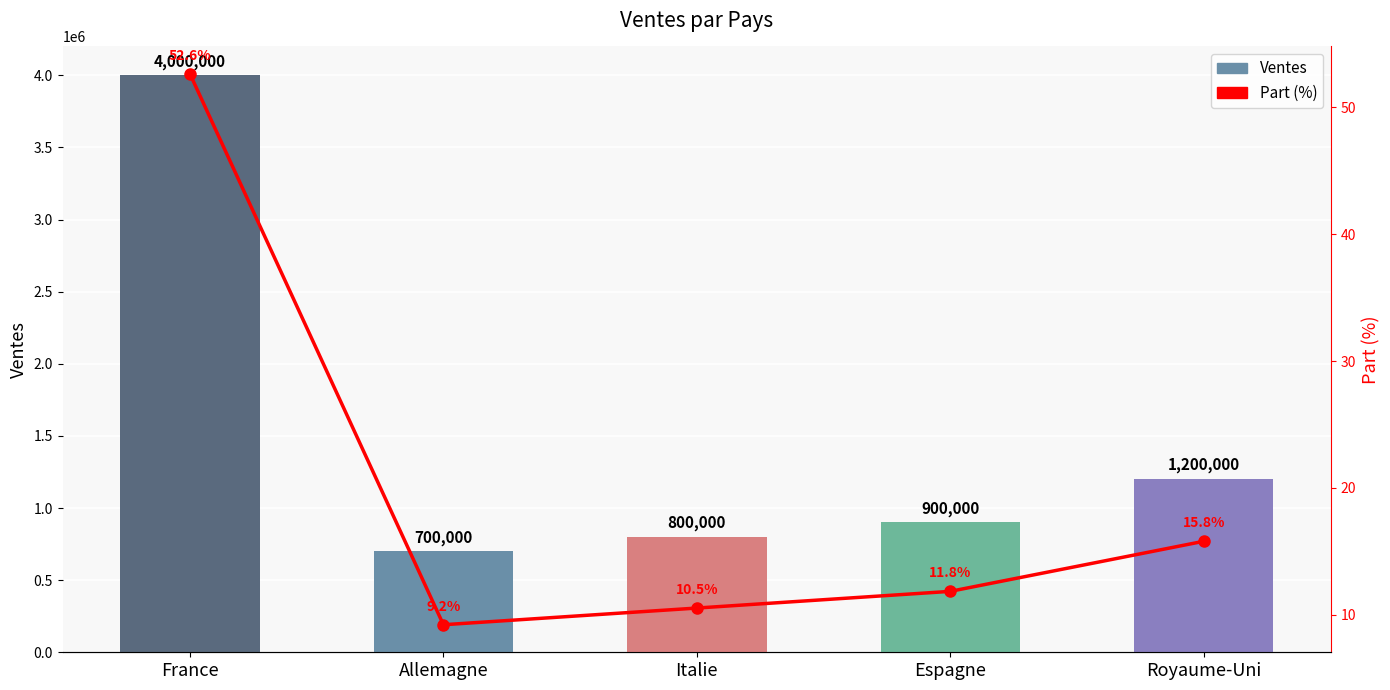

Rank the series at Italie from highest to lowest value.

Ventes, Part (%)